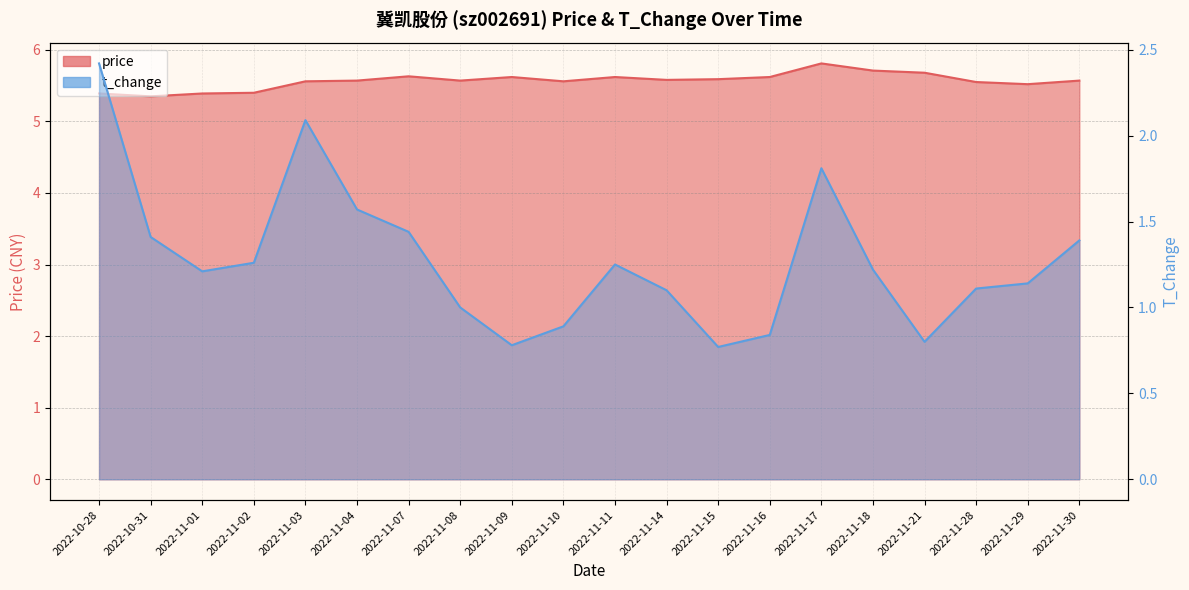

Reading left to right, list all the values displayed in this chart.

price: 5.4	5.3	5.4	5.4	5.6	5.6	5.6	5.6	5.6	5.6	5.6	5.6	5.6	5.6	5.8	5.7	5.7	5.5	5.5	5.6
t_change: 2.4	1.4	1.2	1.3	2.1	1.6	1.4	1.0	0.8	0.9	1.2	1.1	0.8	0.8	1.8	1.2	0.8	1.1	1.1	1.4